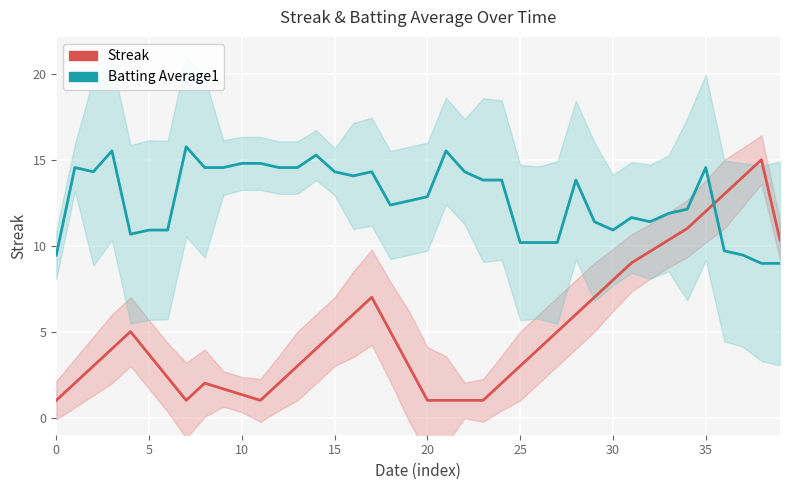

Which series has the widest spread of values?

Streak